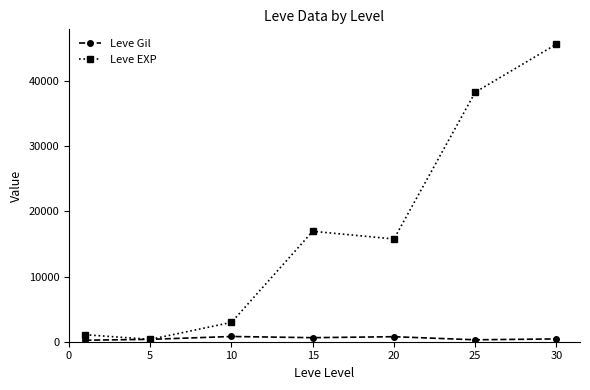

Count the number of data series in this chart.

2